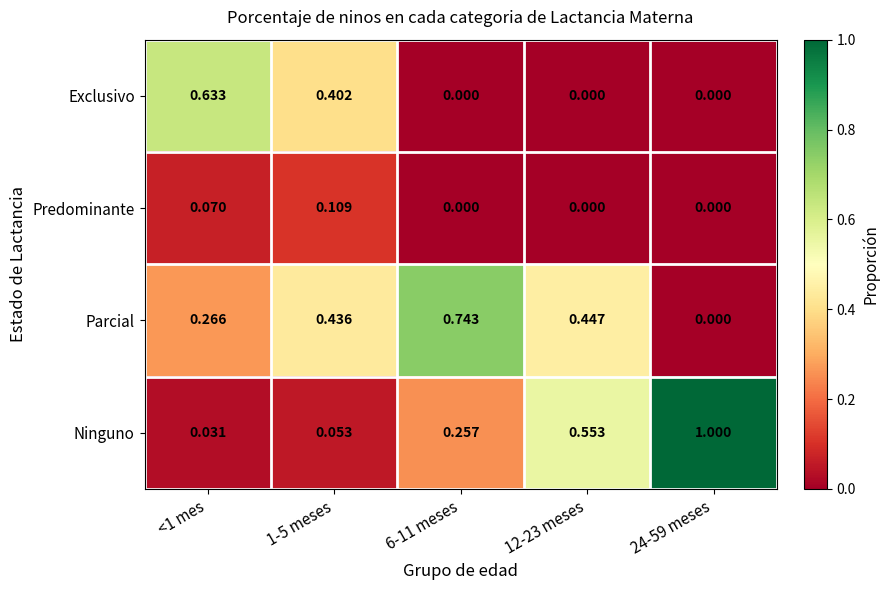

How many distinct data groups are displayed?

4